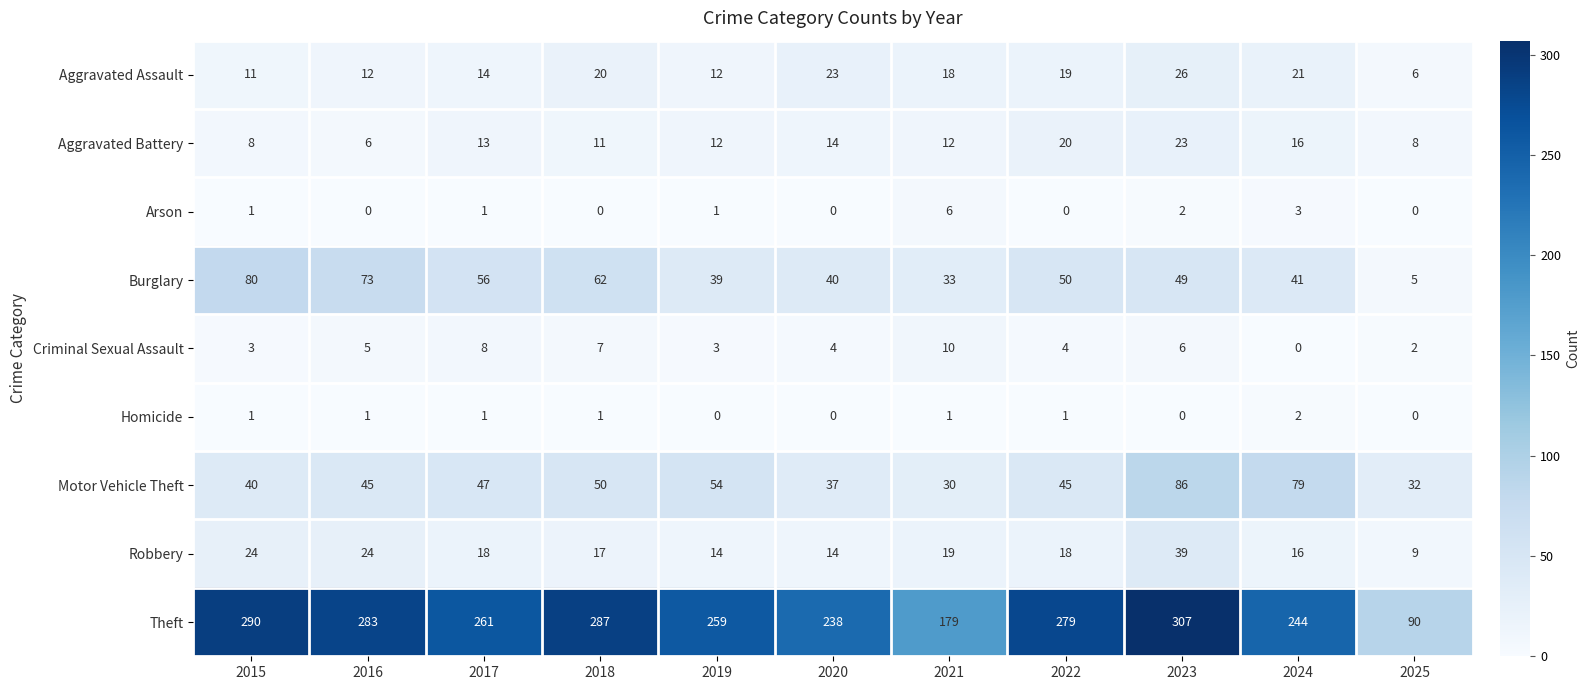

At 2018, list the series in order from largest to smallest.

Theft, Burglary, Motor Vehicle Theft, Aggravated Assault, Robbery, Aggravated Battery, Criminal Sexual Assault, Homicide, Arson